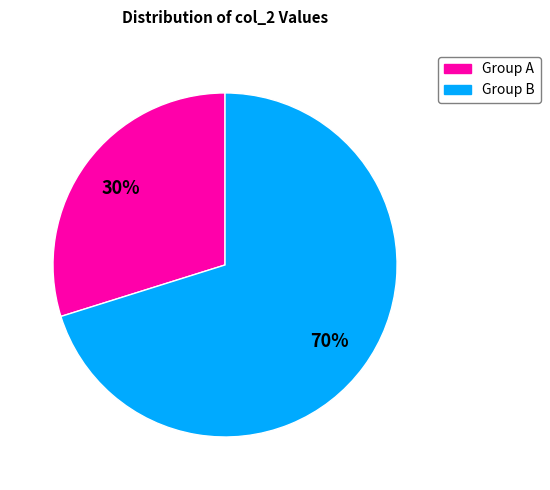

Is there a majority slice in this chart?

Yes